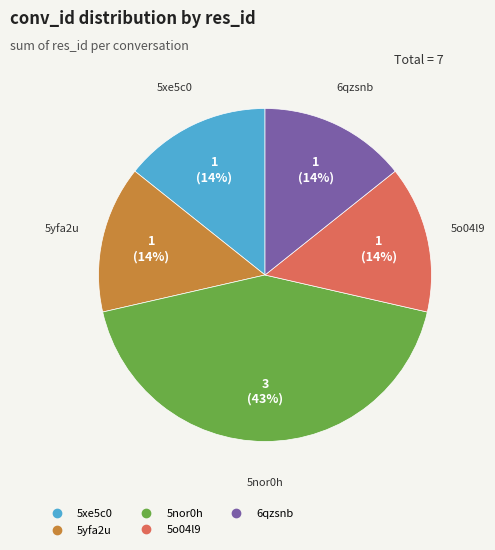

To the nearest percent, what is the difference between the largest and smallest slice percentages?

29%